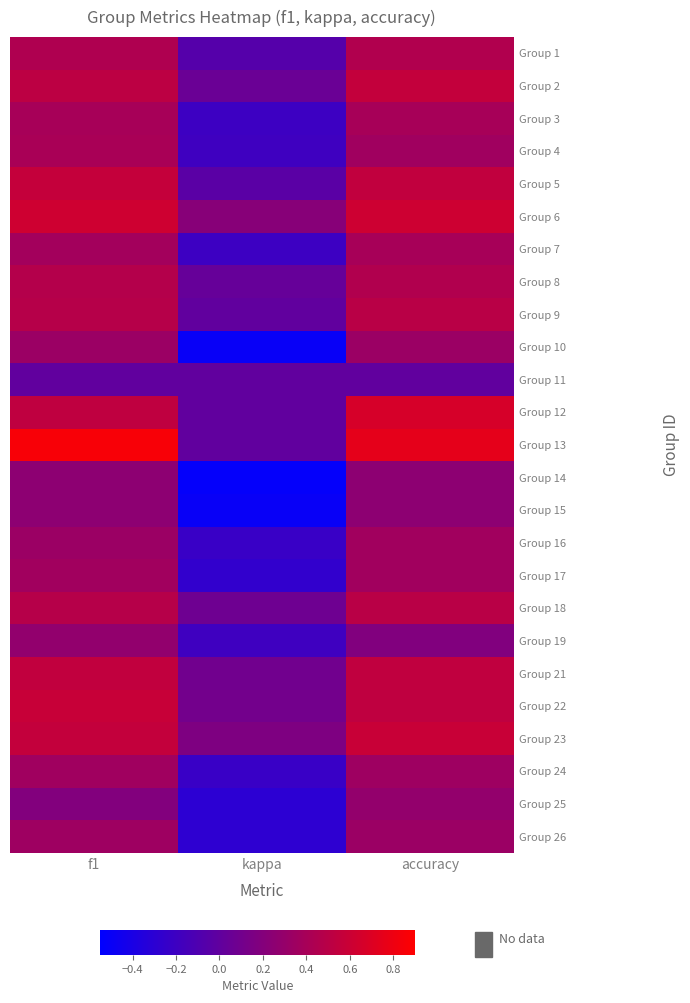

What is the spread (max minus min) of values at kappa?

0.7